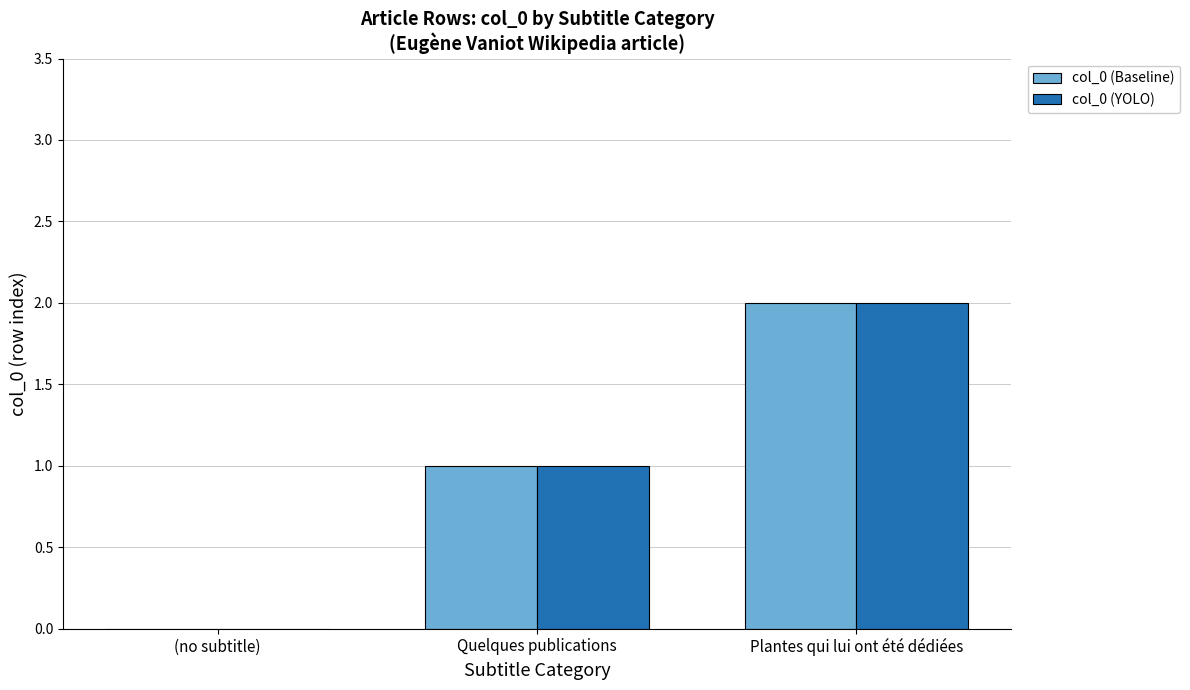

Count the number of categories in the chart.

3